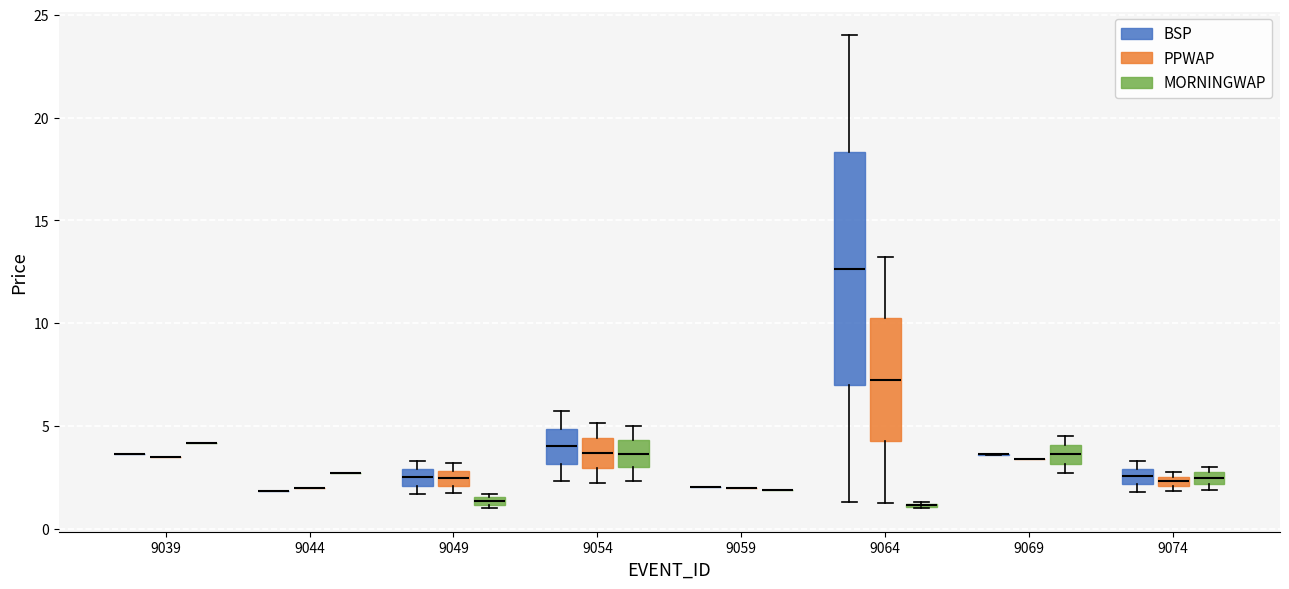

Where is the lower edge of the box for 9049 (BSP) on the y-axis? The values are not printed on the chart, so give them approximately, as read against the axis.

2.0